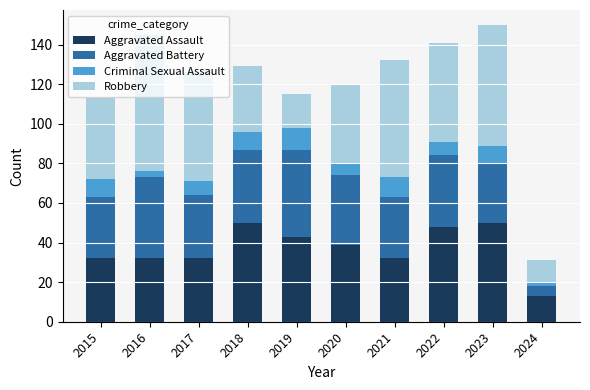

At which label does Aggravated Assault reach its minimum?

2024